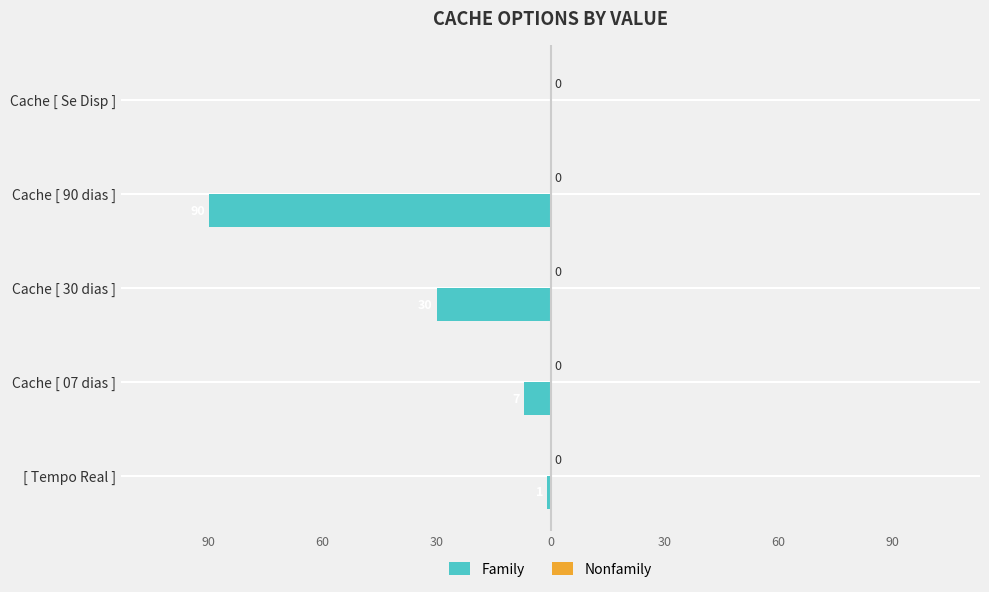

Are the bars horizontal?

Yes